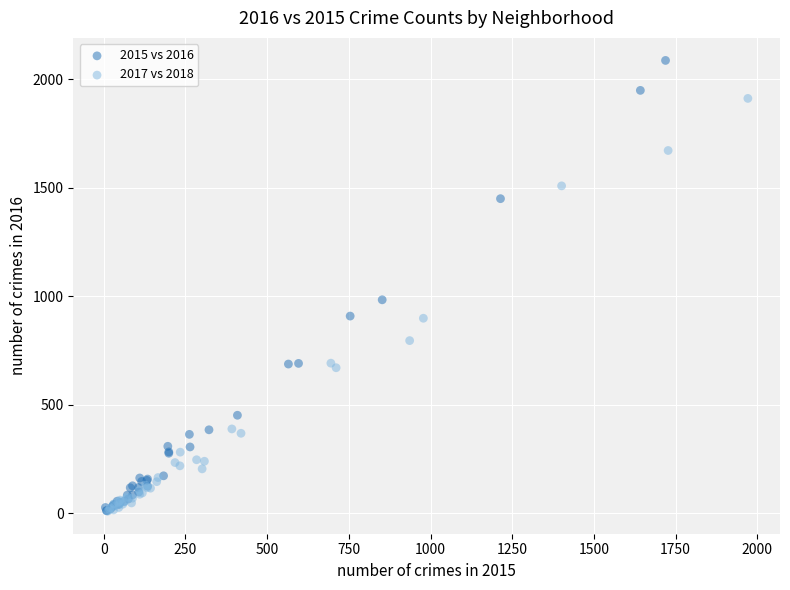

Which series has the widest spread of Y values?

2015 vs 2016